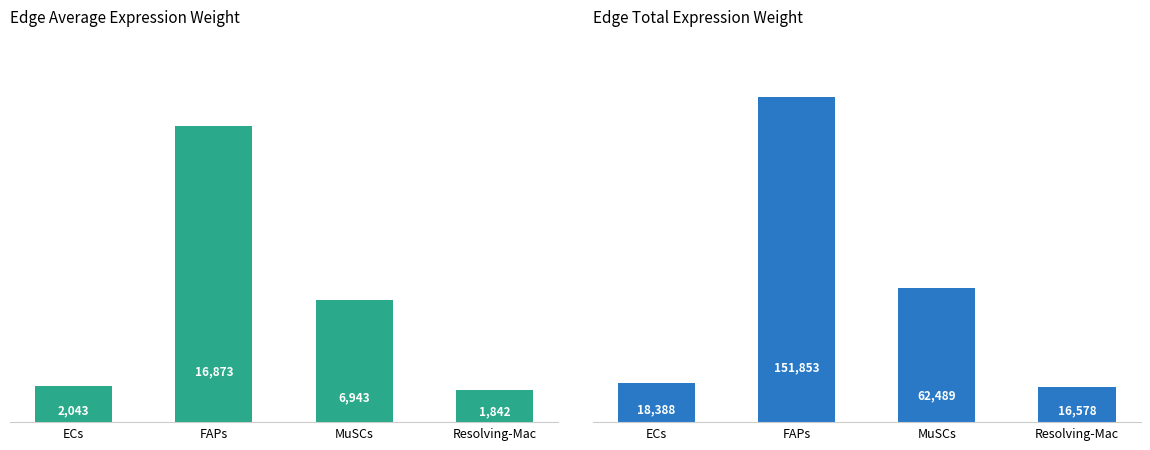

True or false: Edge total expression weight has a value of 18388.1 at ECs.

True